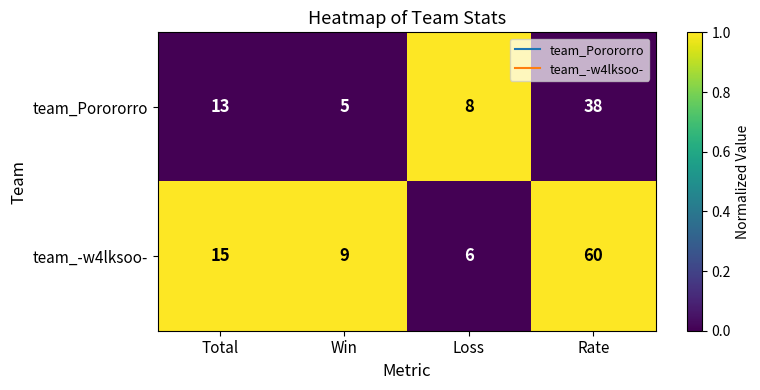

Which series changed the most between Total and Rate?

team_-w4lksoo-